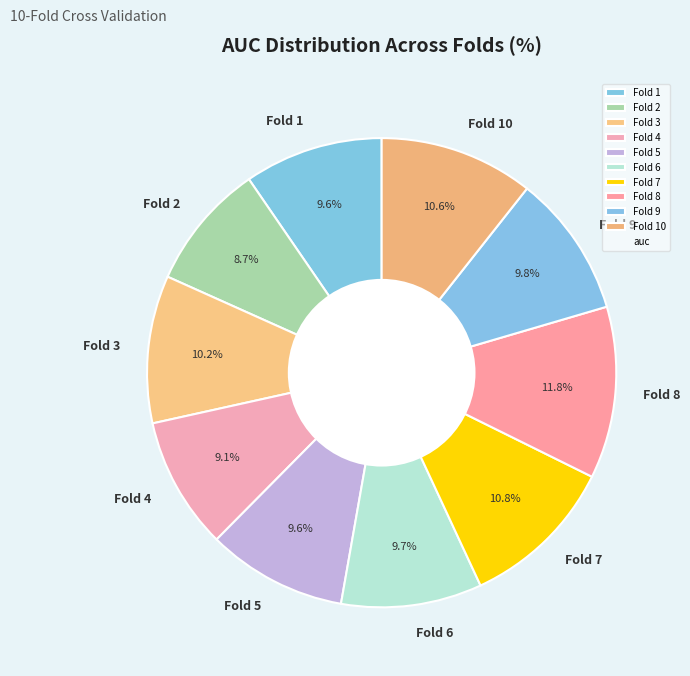

To the nearest percent, what portion does Fold 8 represent?

12%